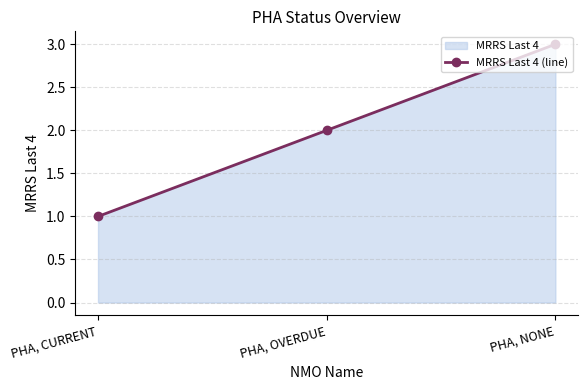

Which has a higher value, PHA, OVERDUE or PHA, CURRENT?

PHA, OVERDUE